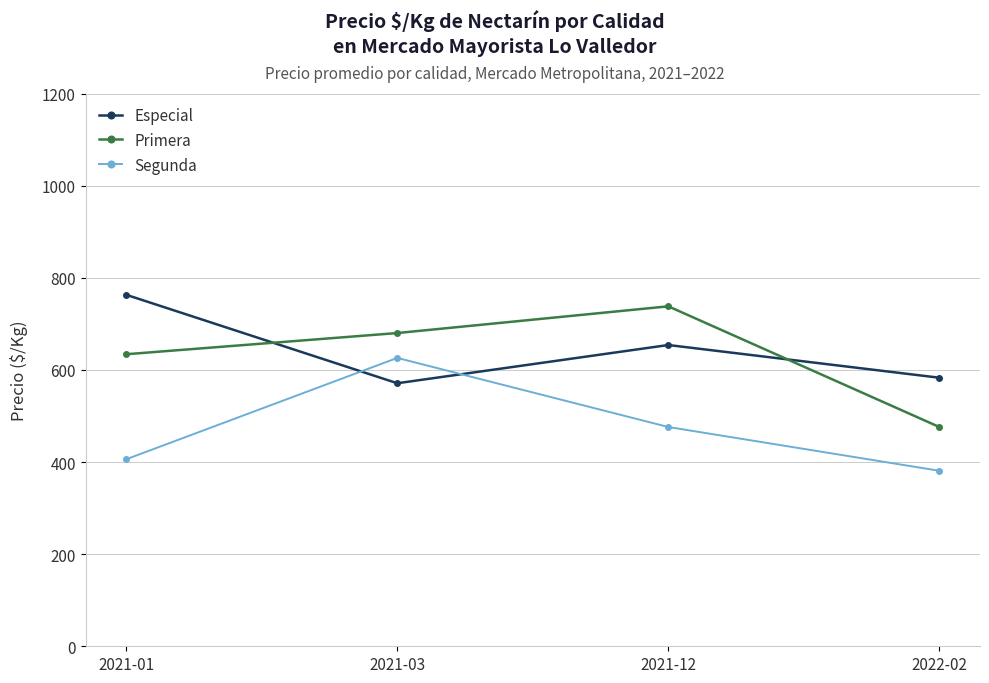

Reading left to right, what are all the values shown in this chart?

Especial: 763	571	654	583
Primera: 634	680	738	476
Segunda: 406	626	476	381